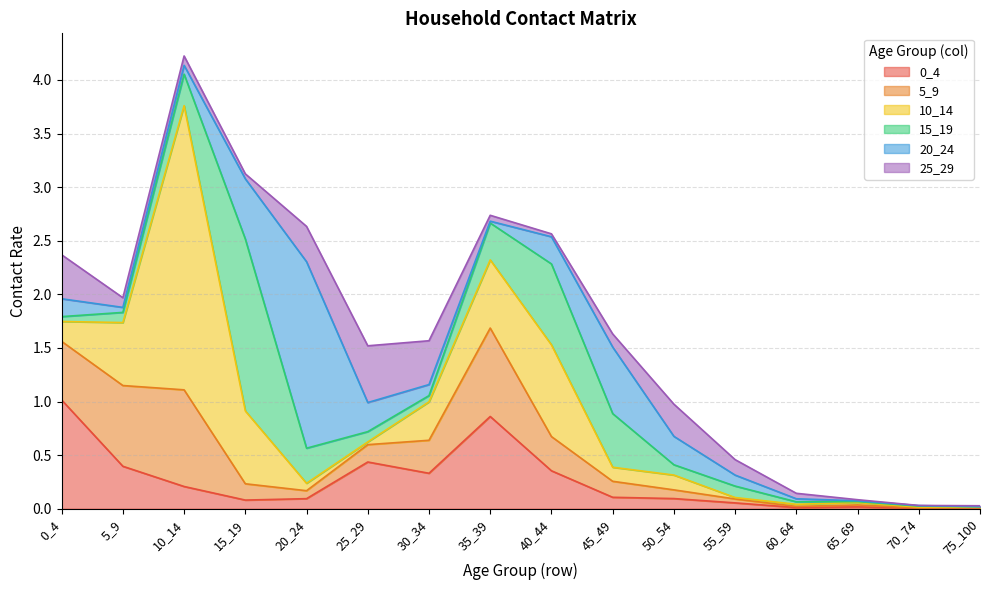

At which category does 25_29 reach its first local valley?

15_19